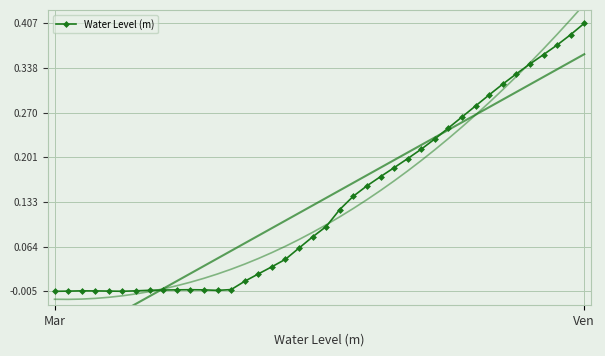

How many negative values are there?

14